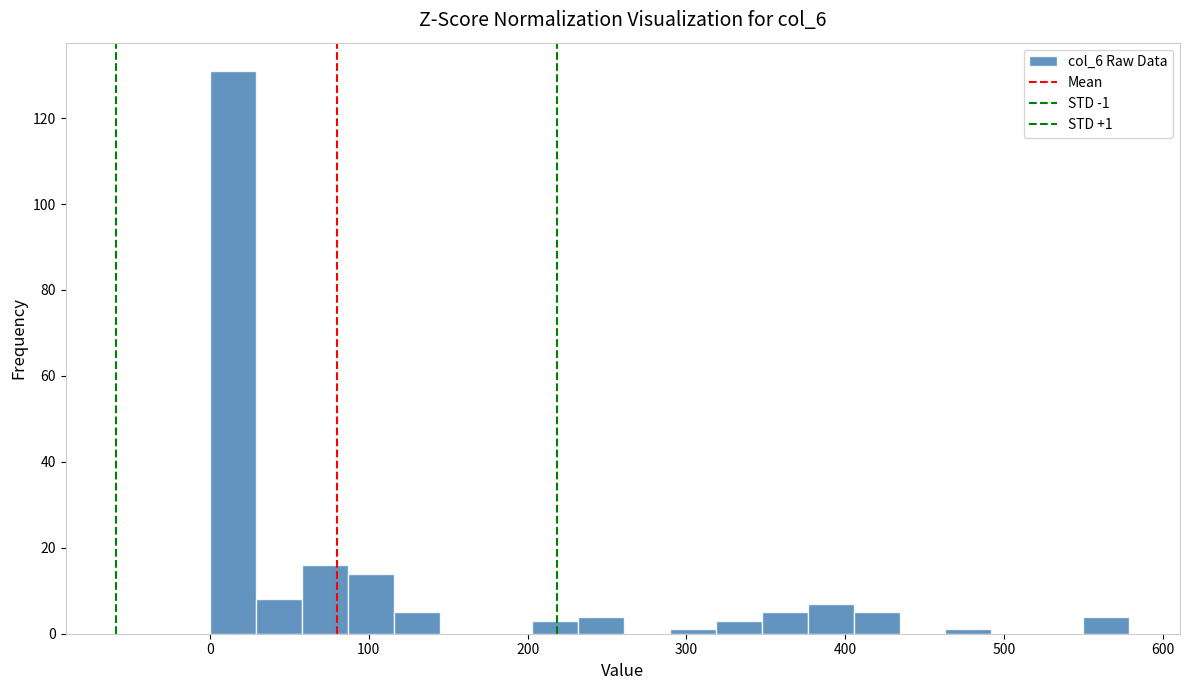

Read against the x-axis, roughly where is the centre of the tallest bar?

10